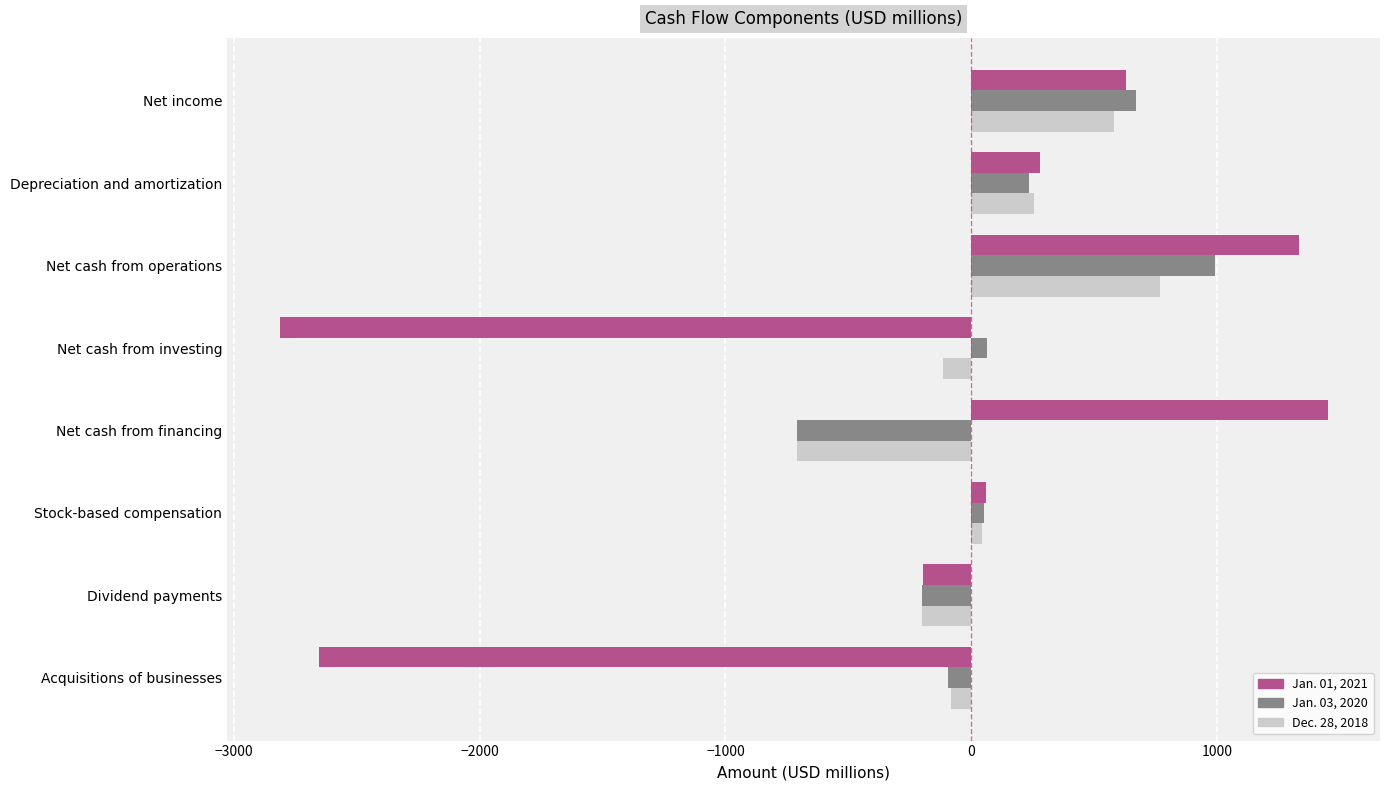

The Jan. 03, 2020 series shows 1366 at Net cash from operations. True or false?

False